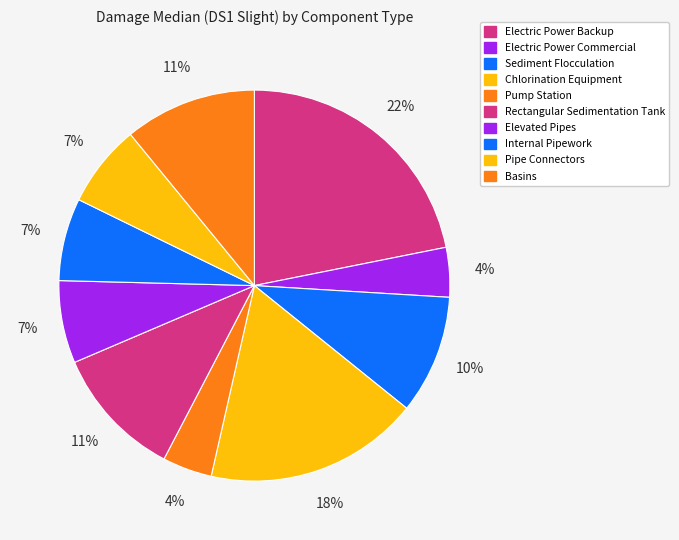

What is the smallest slice in the pie chart?

Electric Power Commercial